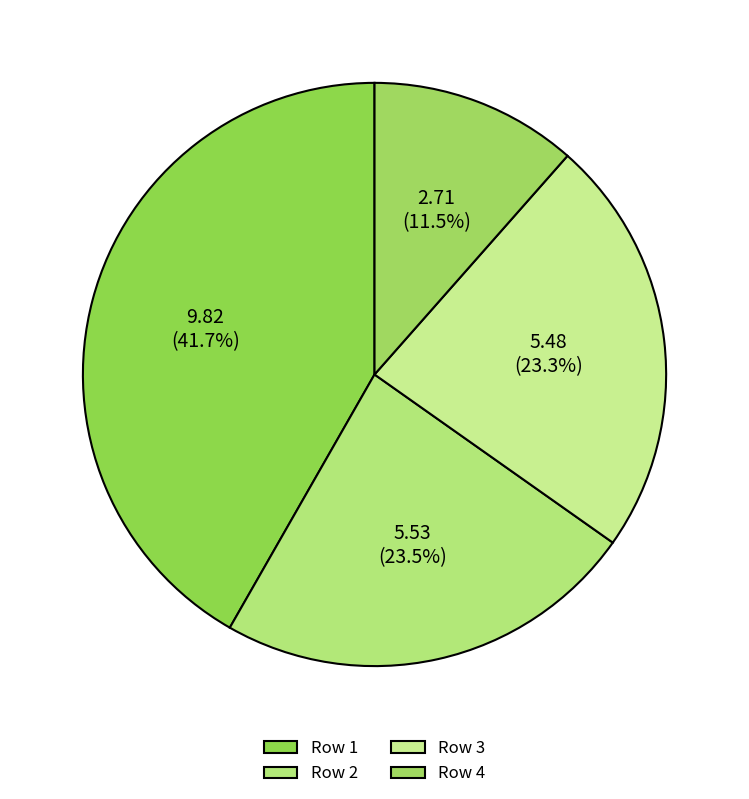

Which slice is the smallest?

Row 4